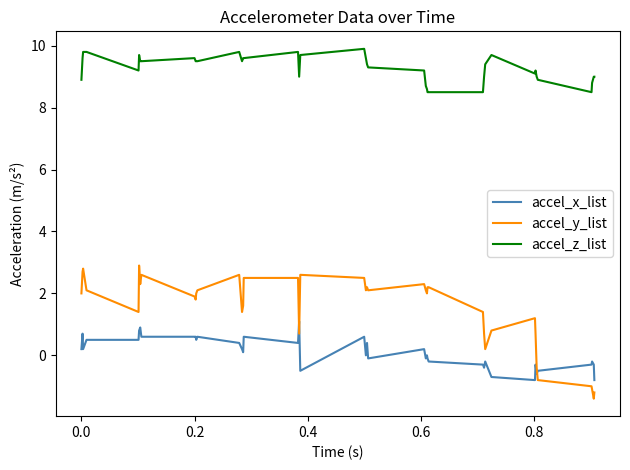

True or false: accel_z_list and accel_y_list intersect in this chart.

False